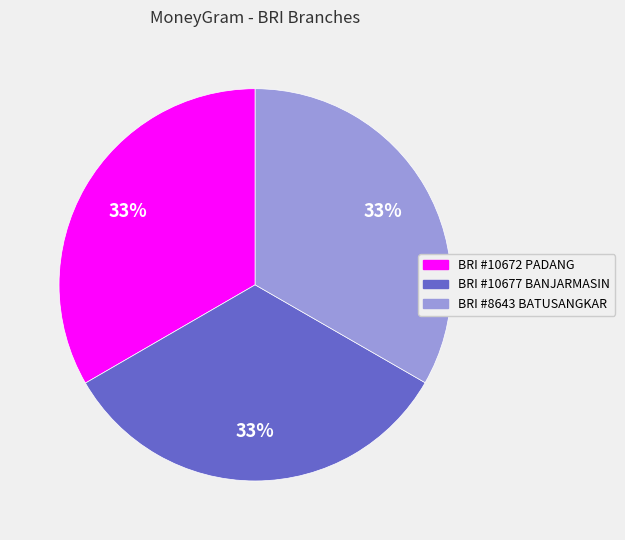

Does any single category account for the majority?

No